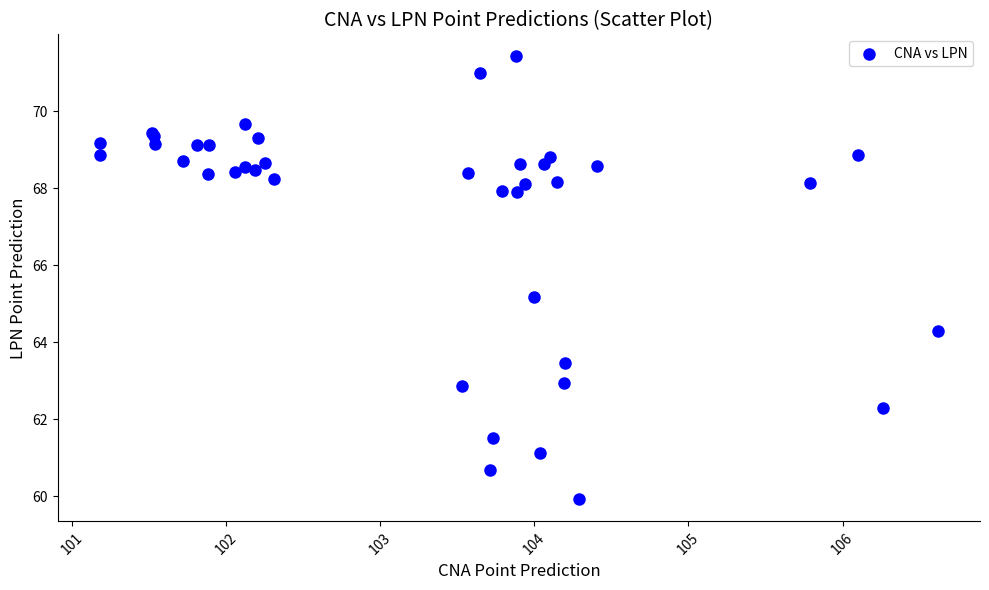

What Y value in the scatter plot is closest to 65?

65.2